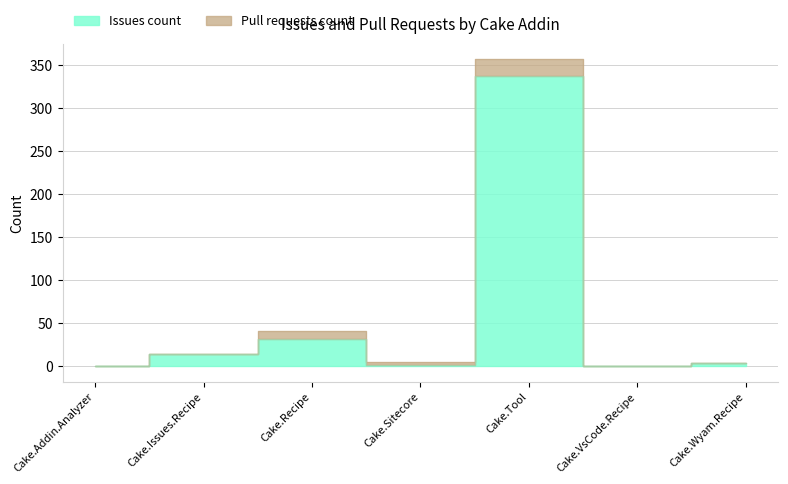

List the labels in order of value, largest first.

Cake.Tool, Cake.Recipe, Cake.Issues.Recipe, Cake.Wyam.Recipe, Cake.Sitecore, Cake.Addin.Analyzer, Cake.VsCode.Recipe